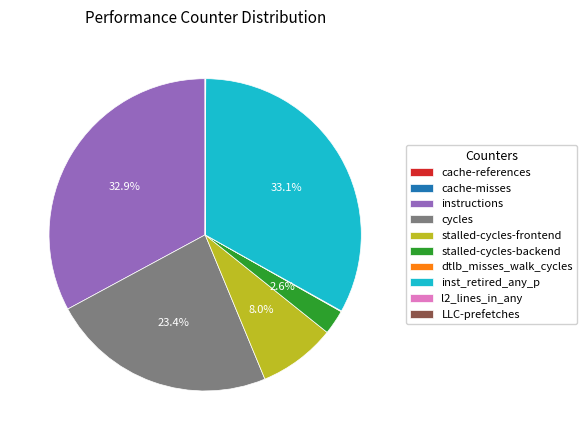

Is there a majority slice in this chart?

No